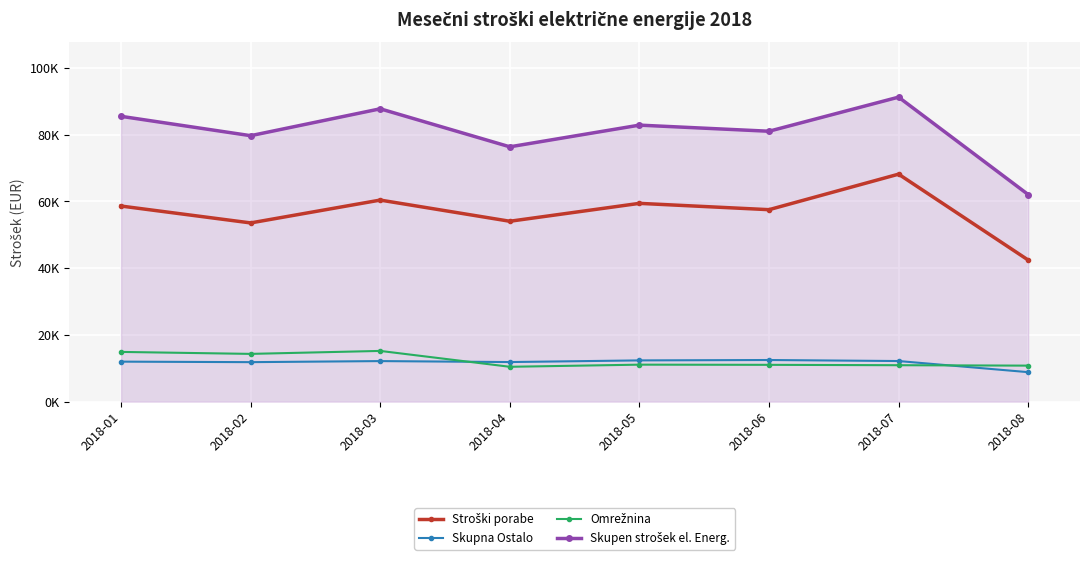

At which category does Skupen strošek el. Energ. reach its first local valley?

2018-02